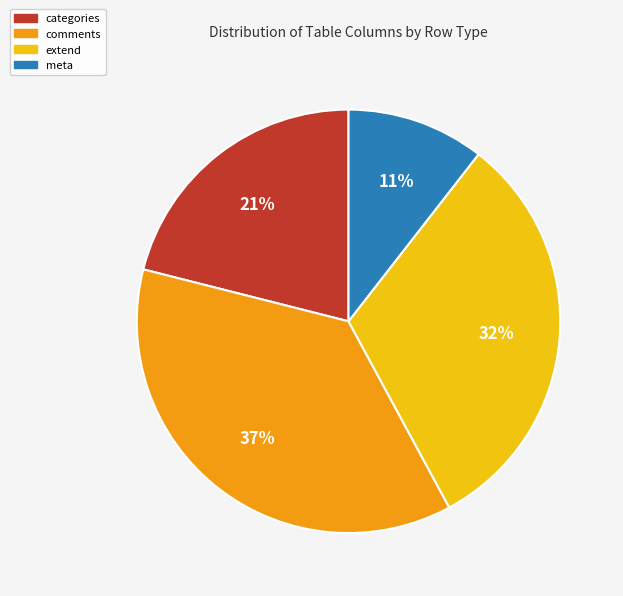

To the nearest percent, what is the difference between the largest and smallest slice percentages?

26%